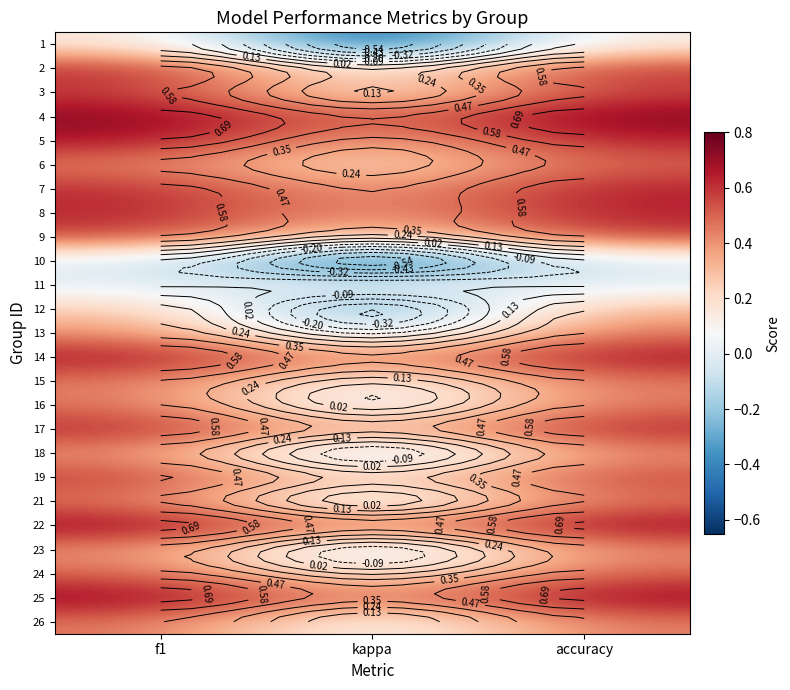

What is the difference between the highest and lowest values at f1?

0.7